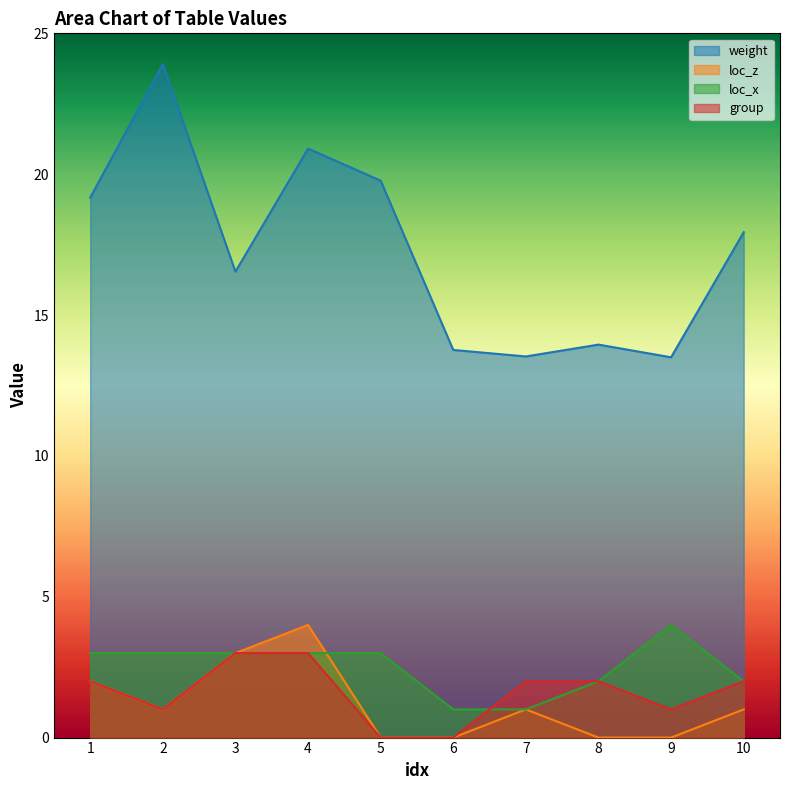

Which category has the lowest value across all series?

5